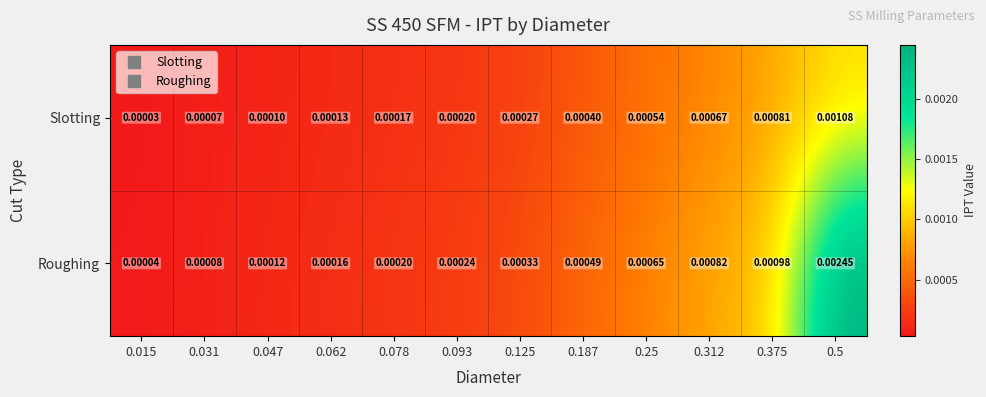

Is the value of Slotting at 0.5 greater than the value of Roughing at 0.015?

Yes